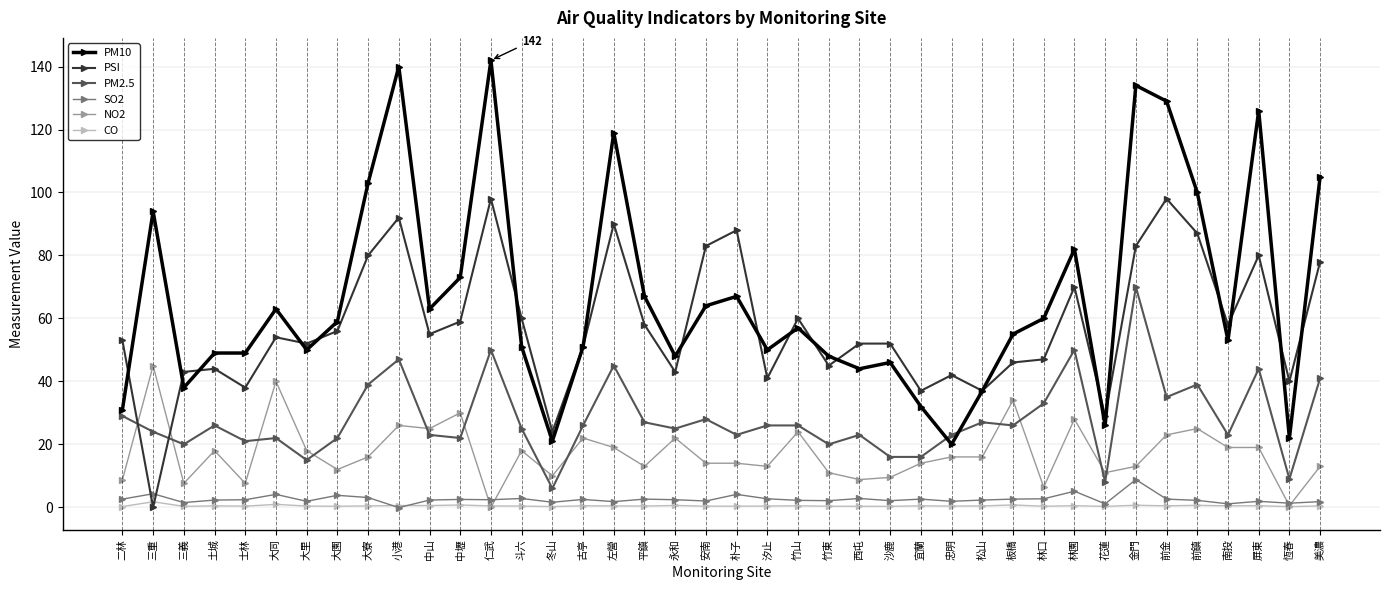

Which series changed the most between 朴子 and 竹東?

PSI